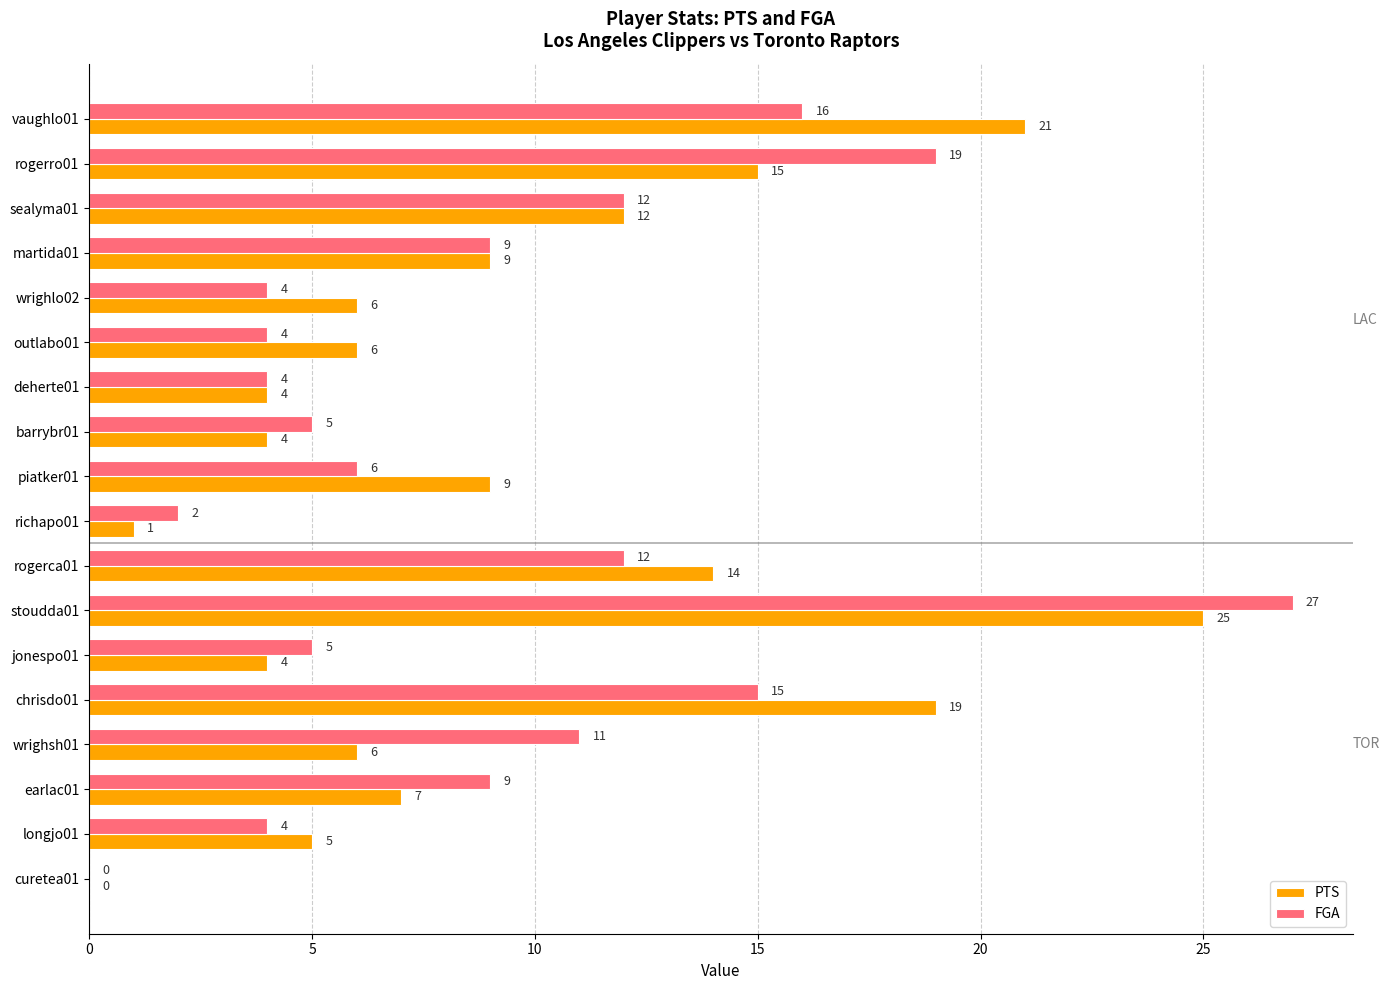

Which category has the highest value across all series?

stoudda01